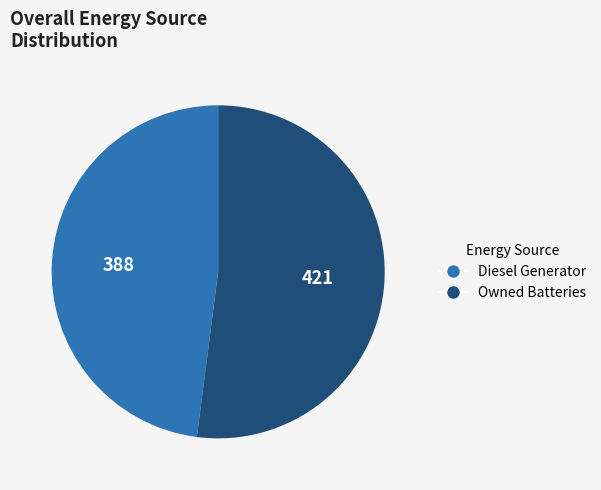

Count the number of slices in the pie.

2